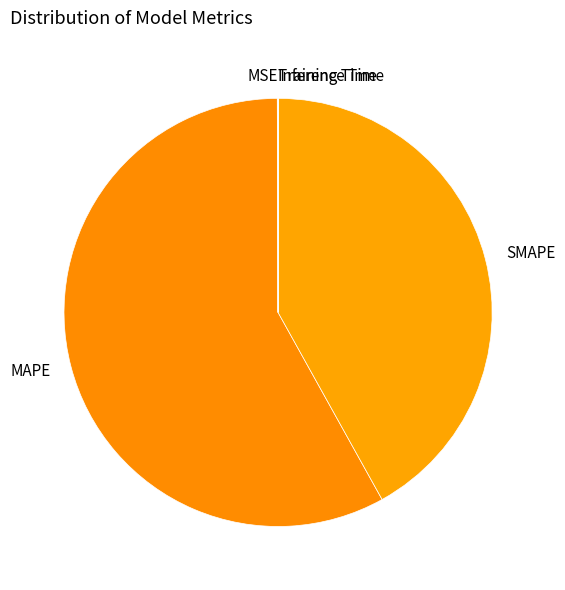

What is the largest slice in the pie chart?

MAPE